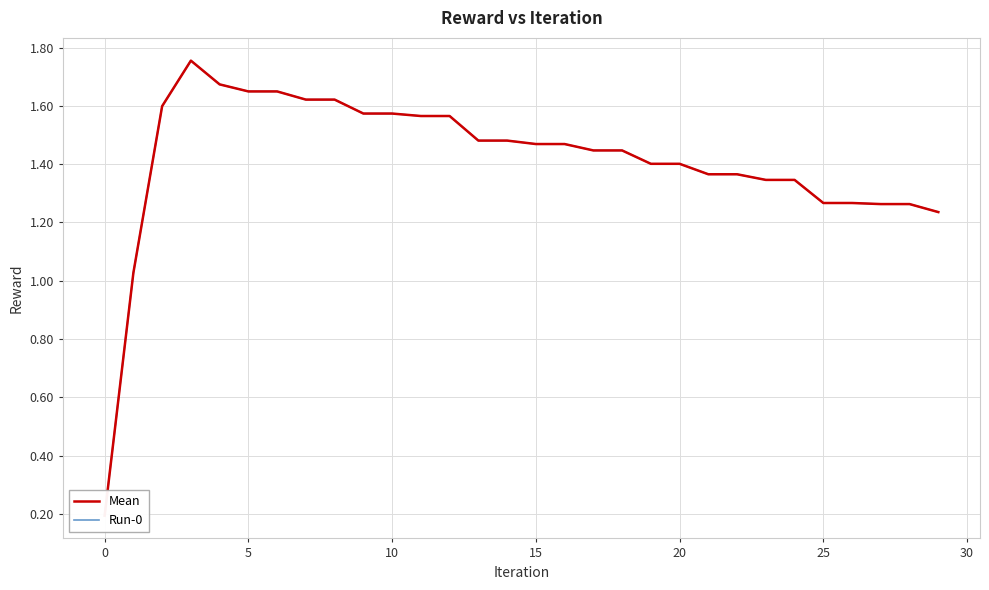

How many lines are shown in the chart?

2